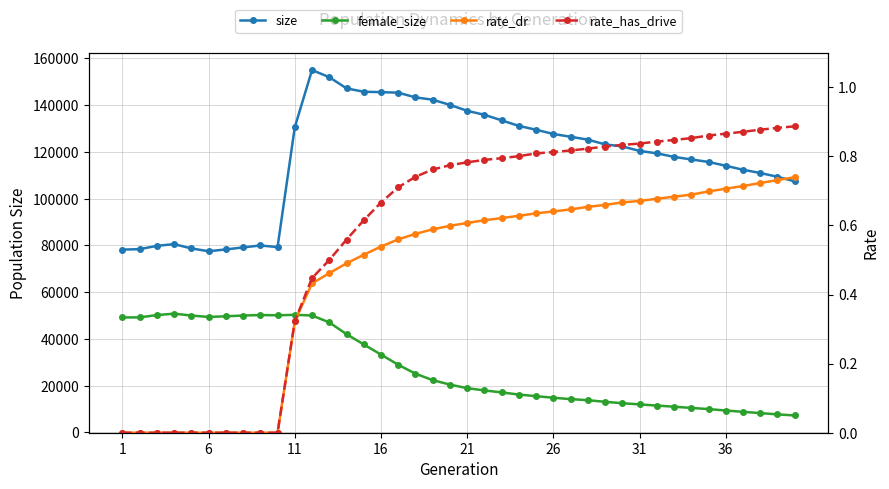

Is it true that rate_has_drive equals 1.3 at 21?

False